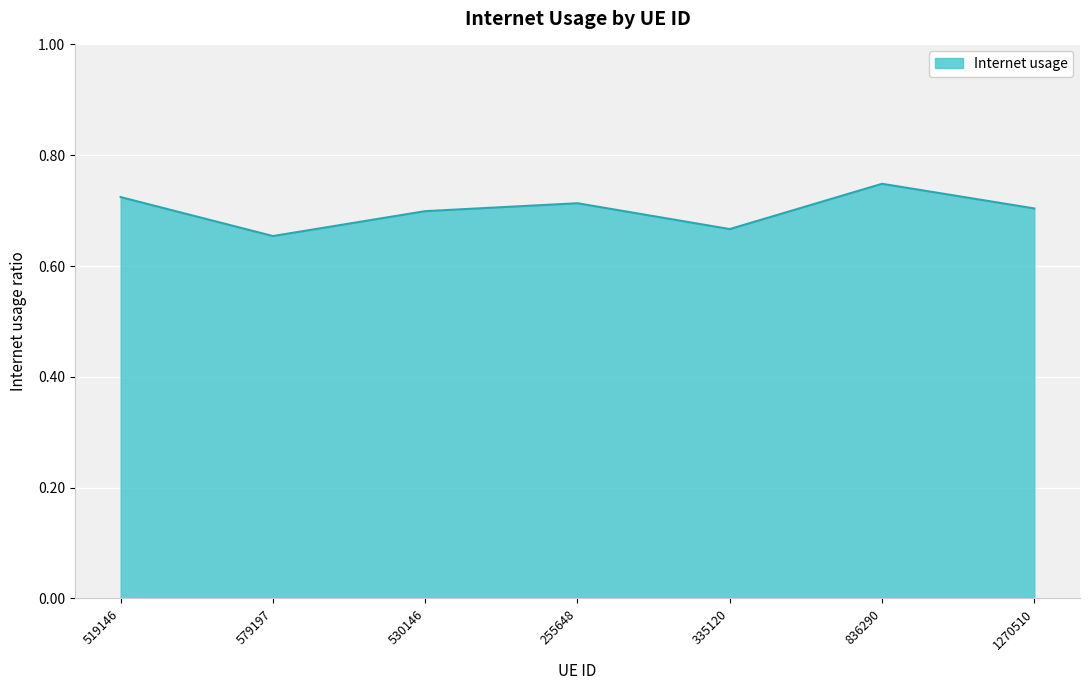

What is the sum of the values at 255648 and 530146?

1.4